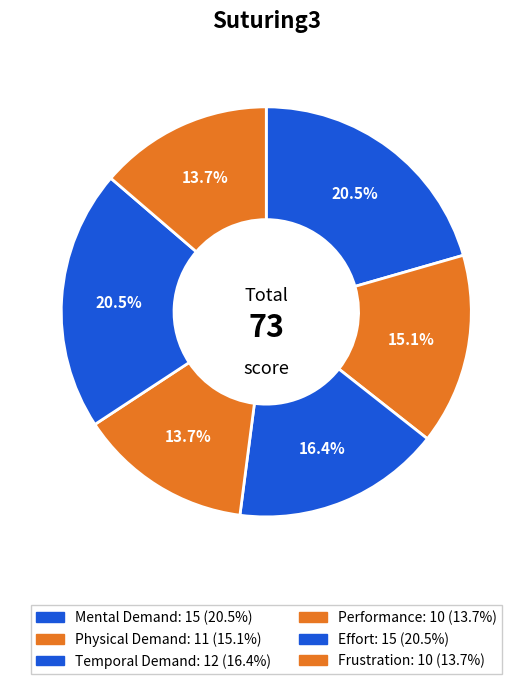

To the nearest percent, what portion does Effort represent?

21%